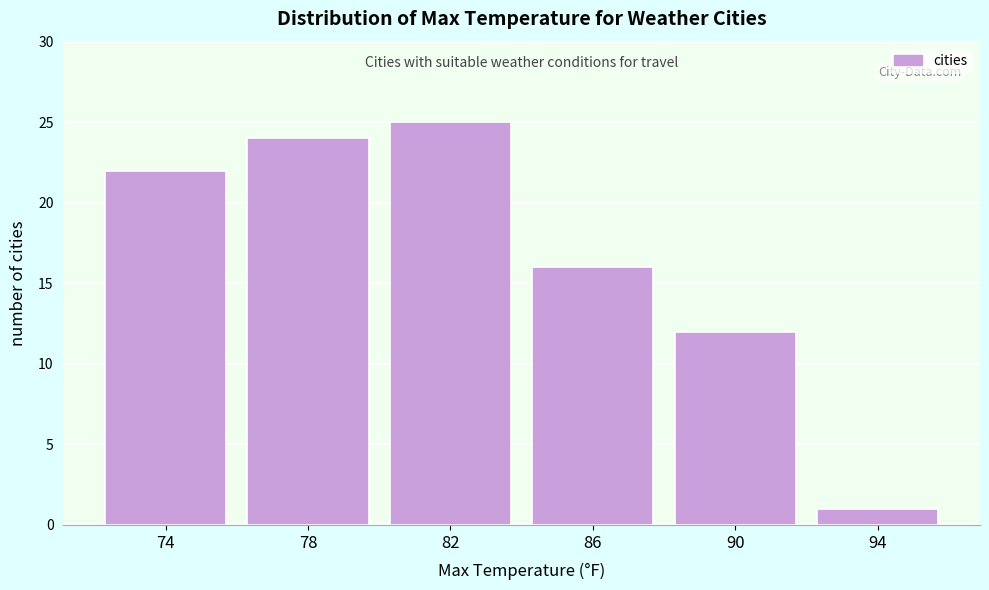

Reading left to right, extract all data points from this chart.

74=22	78=24	82=25	86=16	90=12	94=1